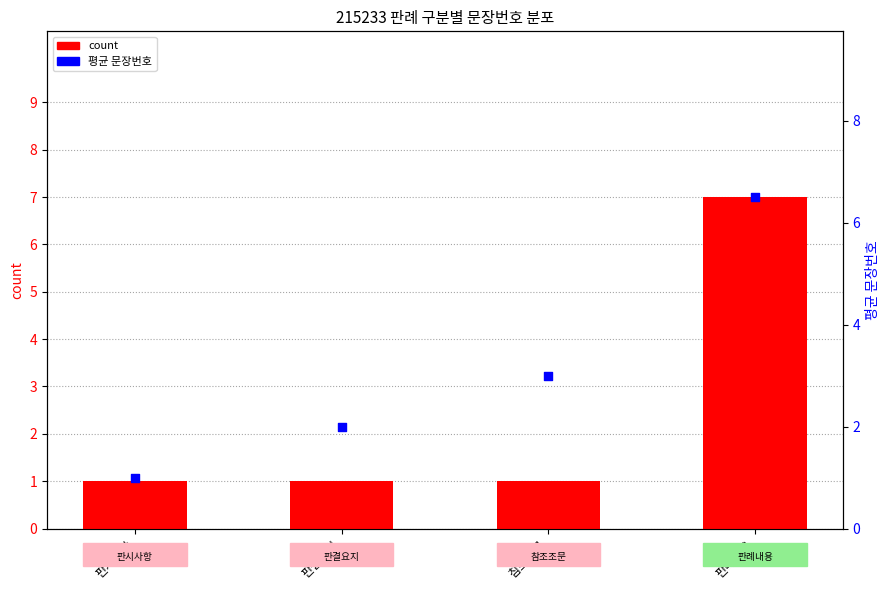

Which series has the widest spread of Y values?

count